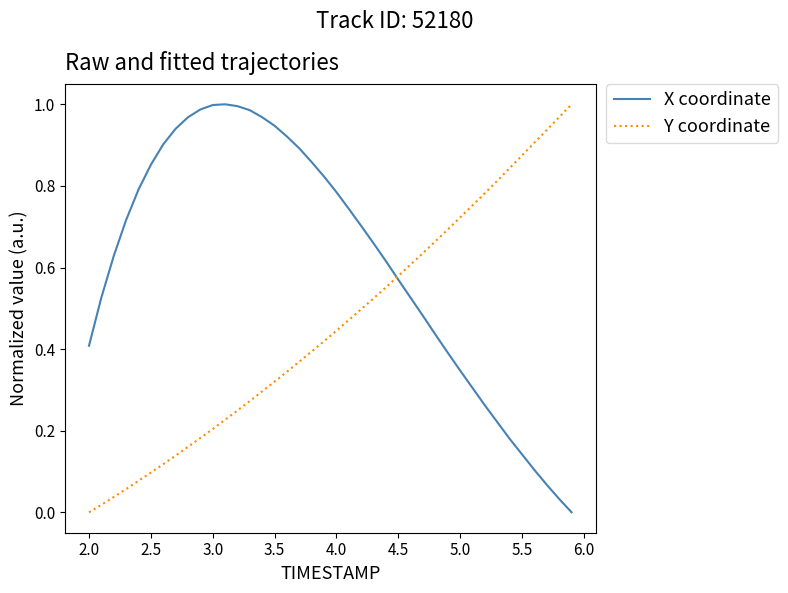

Which series has the largest total across all categories?

X coordinate